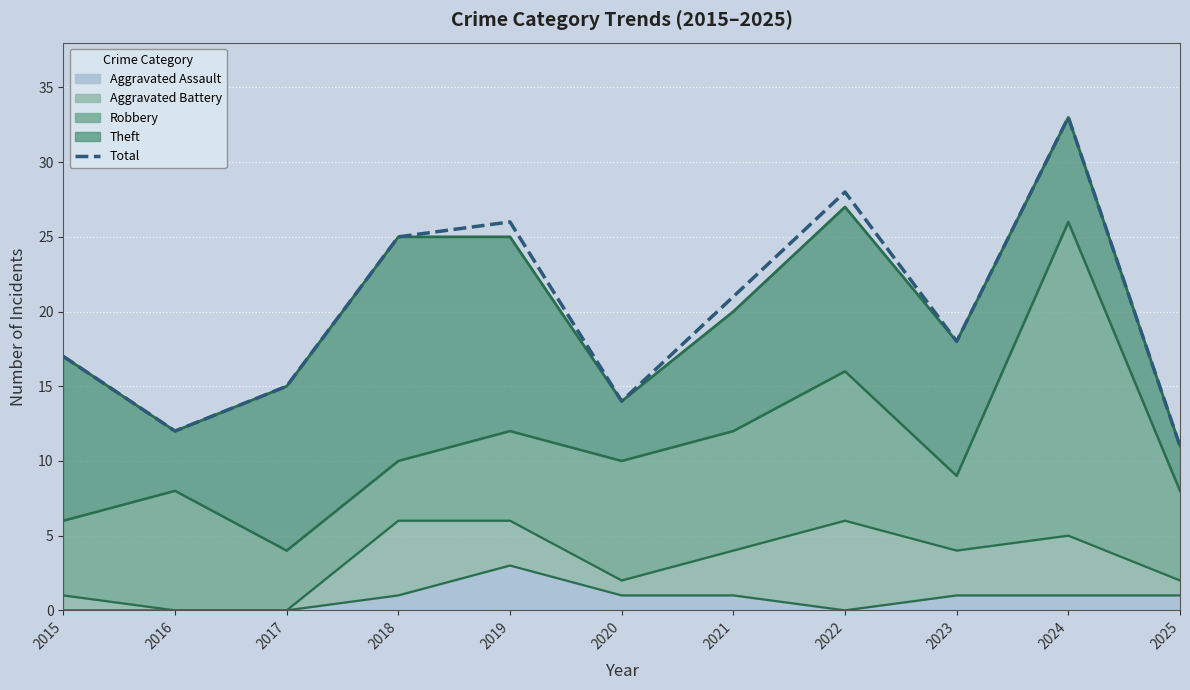

The value at 2017 is 15. True or false?

True